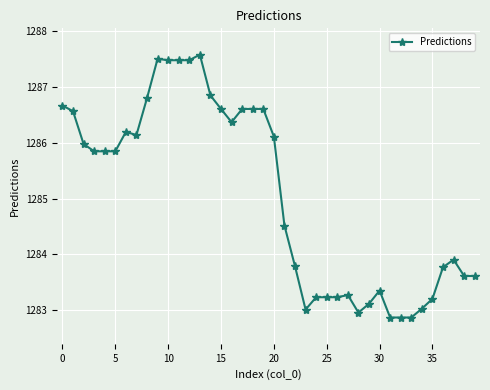

What is the average value?

1285.1